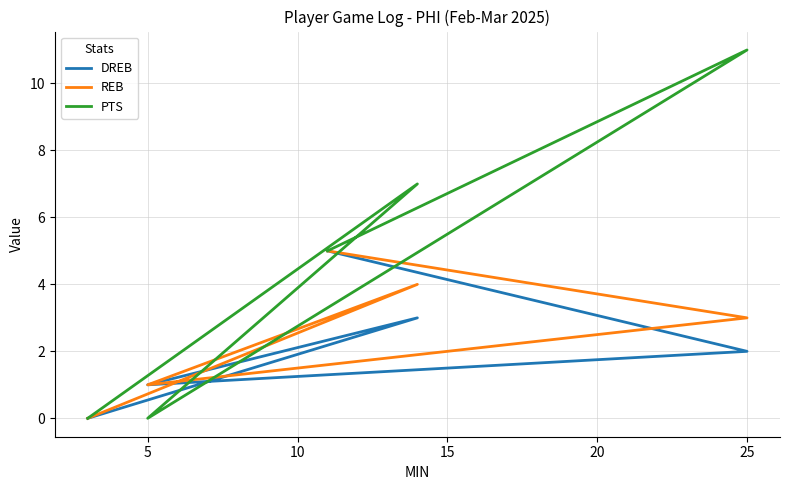

Is the value of DREB at 5 greater than the value of PTS at 15?

No